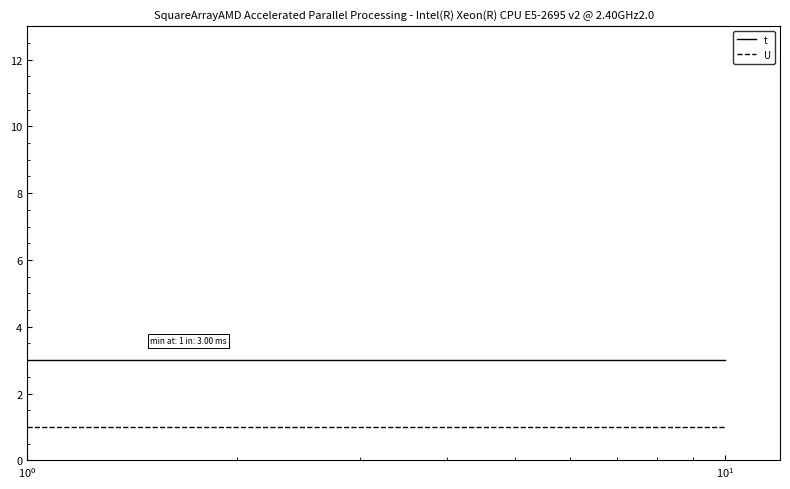

Which series has the largest total across all categories?

t